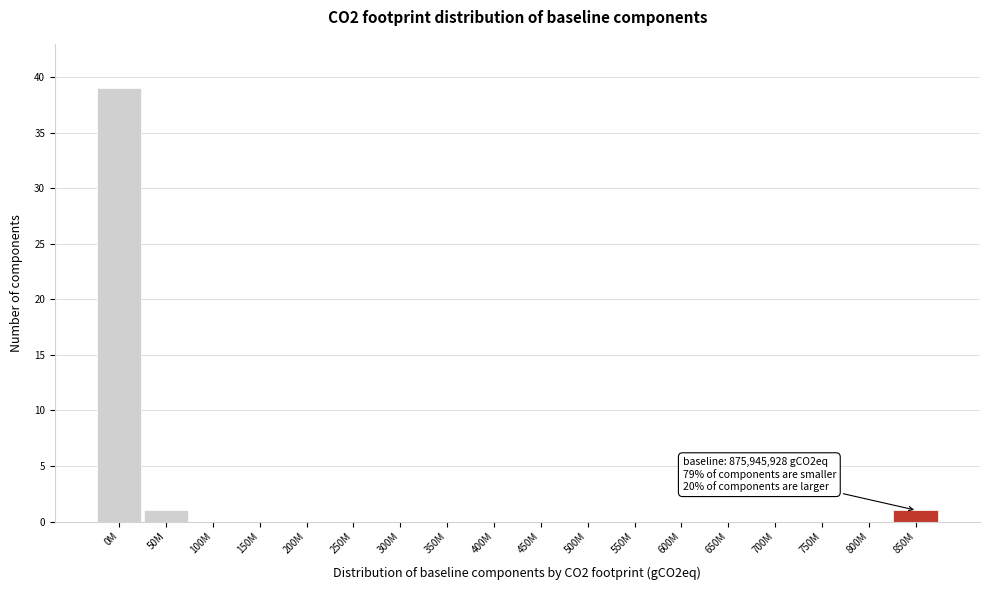

Reading left to right, transcribe all the data shown in this chart.

0M=39	50M=1	100M=0	150M=0	200M=0	250M=0	300M=0	350M=0	400M=0	450M=0	500M=0	550M=0	600M=0	650M=0	700M=0	750M=0	800M=0	850M=1